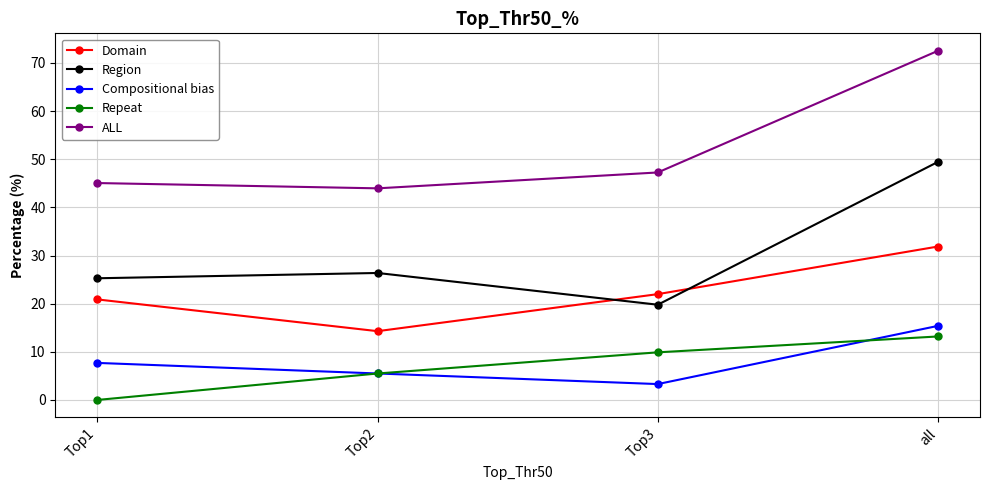

True or false: ALL has a value of 44.0 at Top2.

True